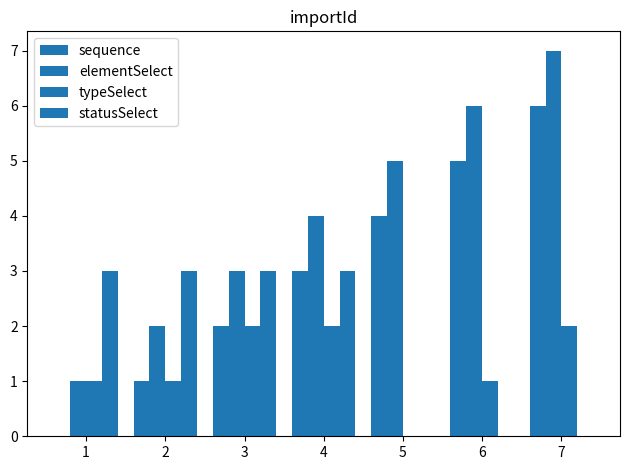

At which category is the sum across all series the highest?

7